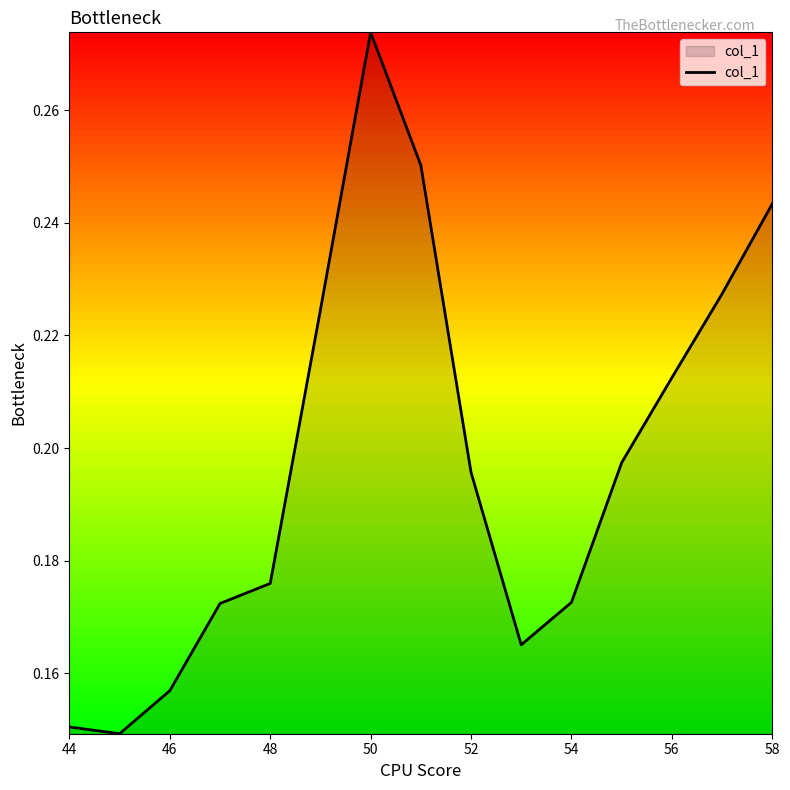

True or false: the data has more than 0 interior local peaks.

True